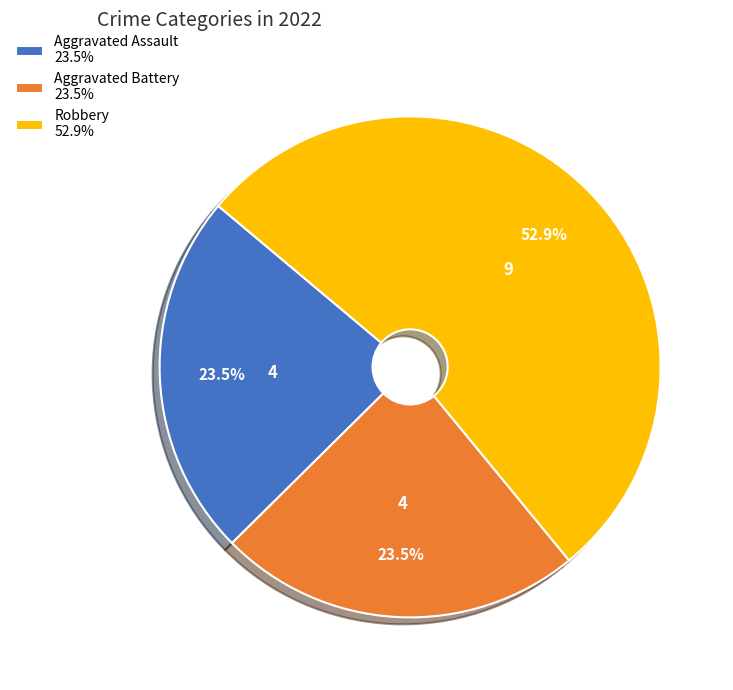

To the nearest percent, what is the average slice percentage?

33%